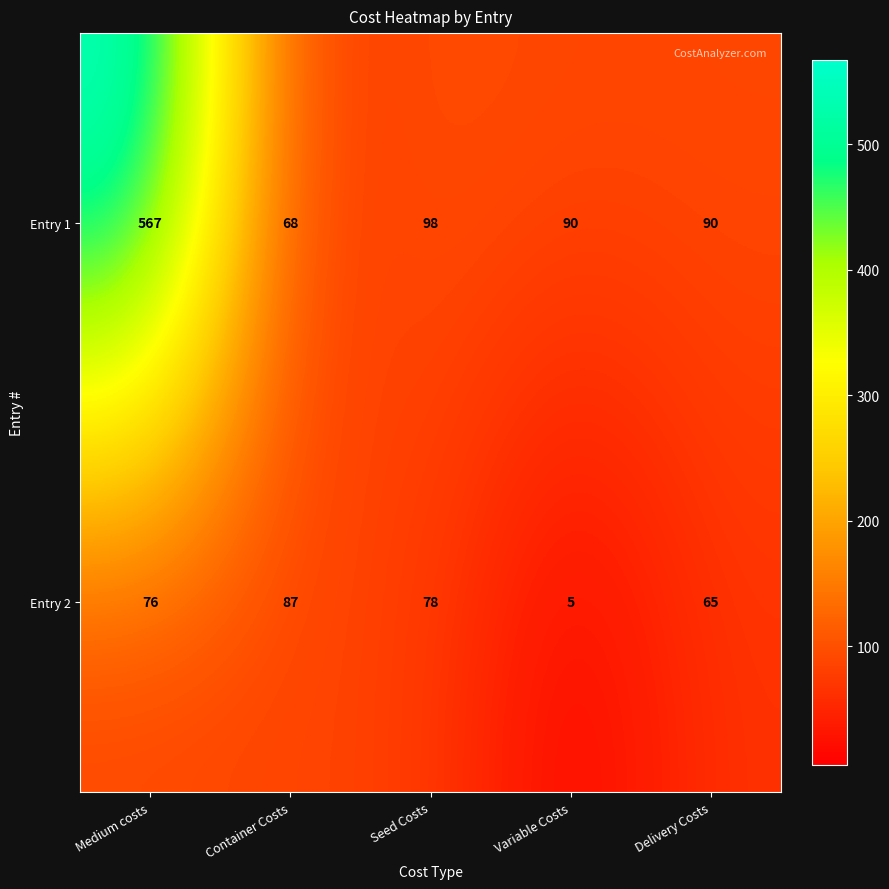

What is the minimum value shown in the chart?

5